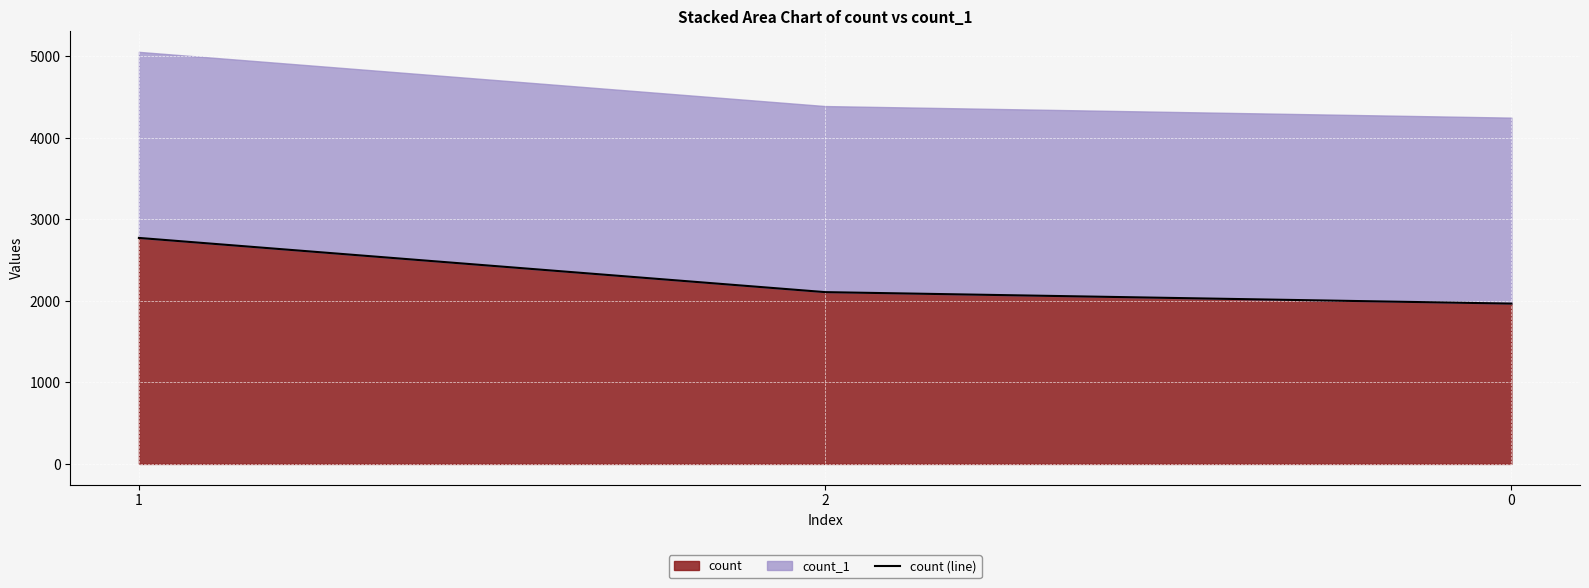

The count series shows 1967 at 0. True or false?

True